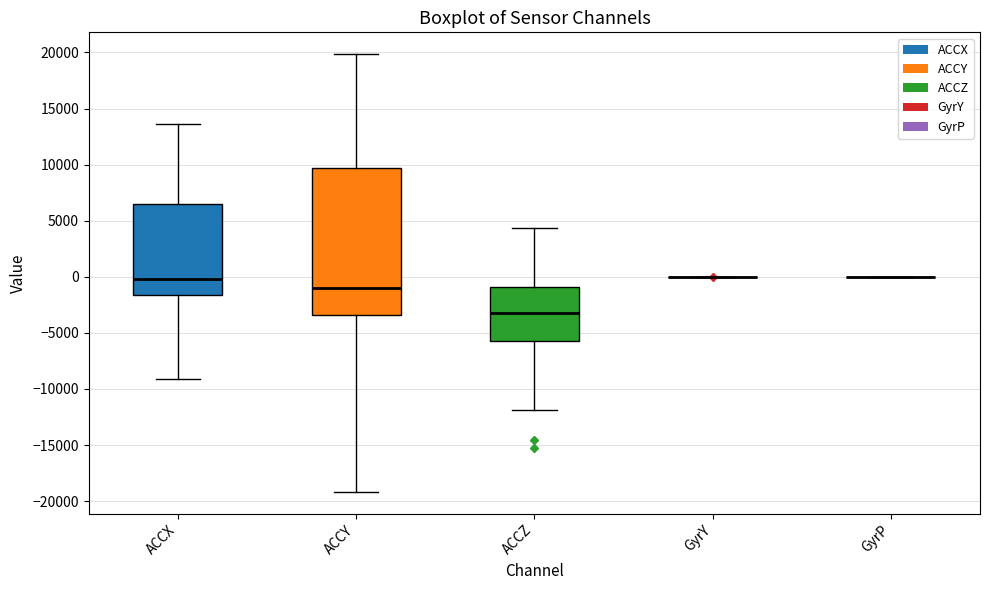

Reading left to right, read every box against the y-axis: the position of its median line, the range the box covers, and the ends of its whiskers. The values are not printed on the chart, so give them approximately, as read against the axis.

ACCX: median 0, box -1500 to 6500, whiskers -9000 to 13500
ACCY: median -1000, box -3500 to 9500, whiskers -19000 to 20000
ACCZ: median -3000, box -5500 to -1000, whiskers -12000 to 4500
GyrY: box collapsed to a line at 0, whiskers 0 to 0
GyrP: box collapsed to a line at 0, whiskers 0 to 0